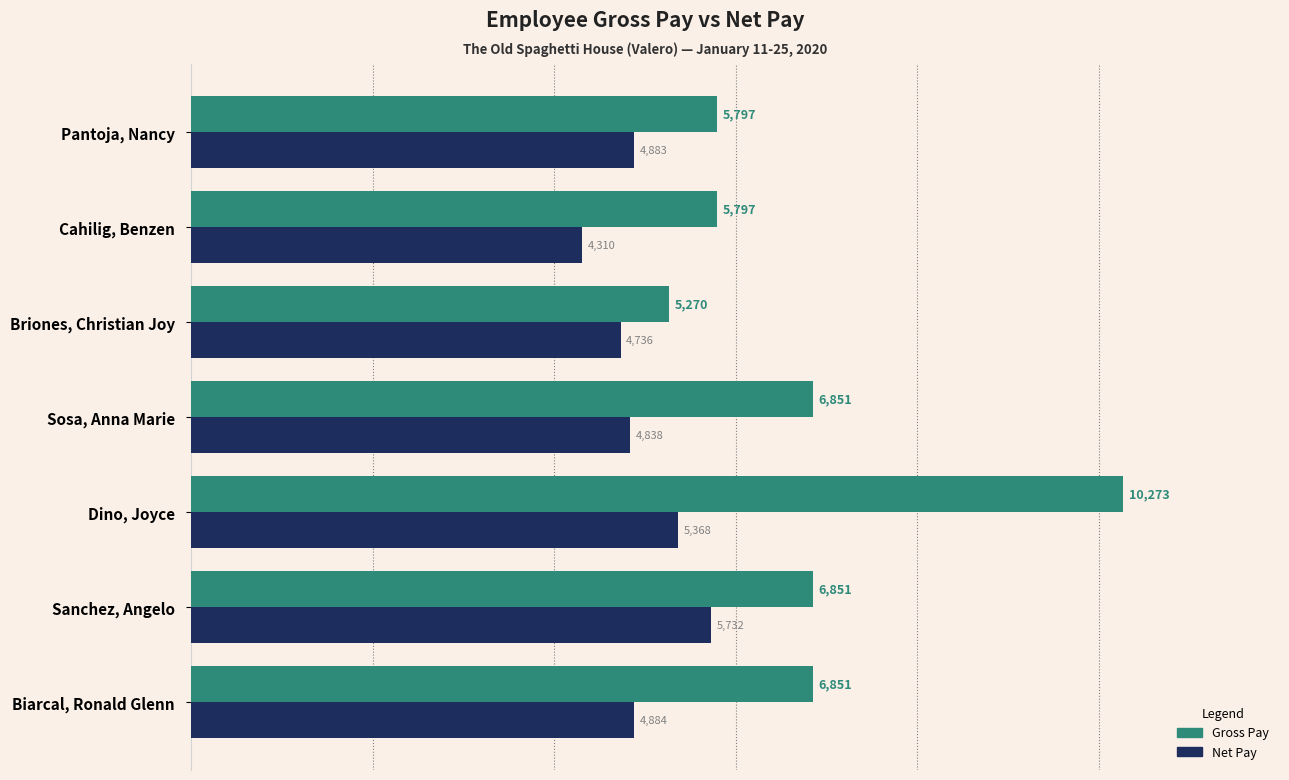

Between Sanchez, Angelo and Pantoja, Nancy, which series saw the biggest shift?

Gross Pay